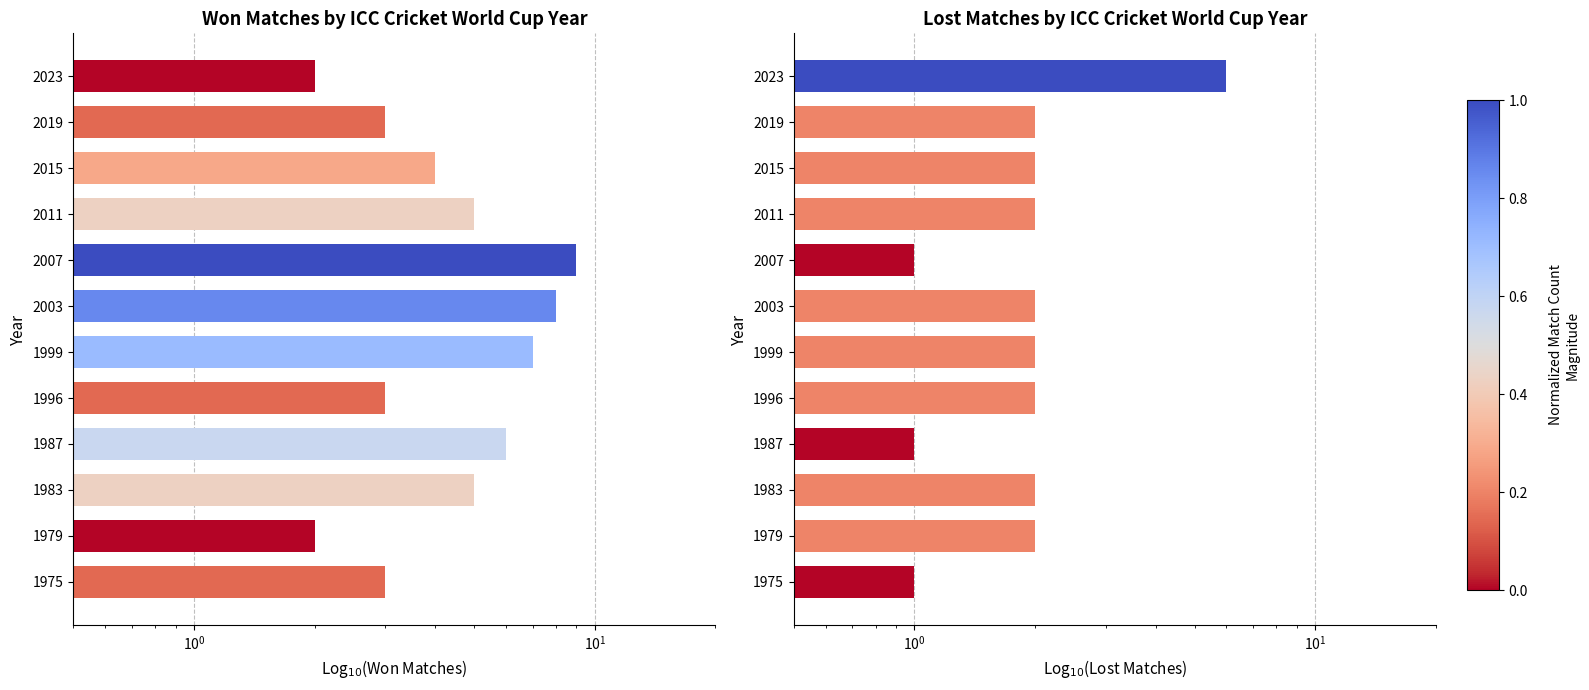

What is the value of the Lost bar at the 10th from the left?

2